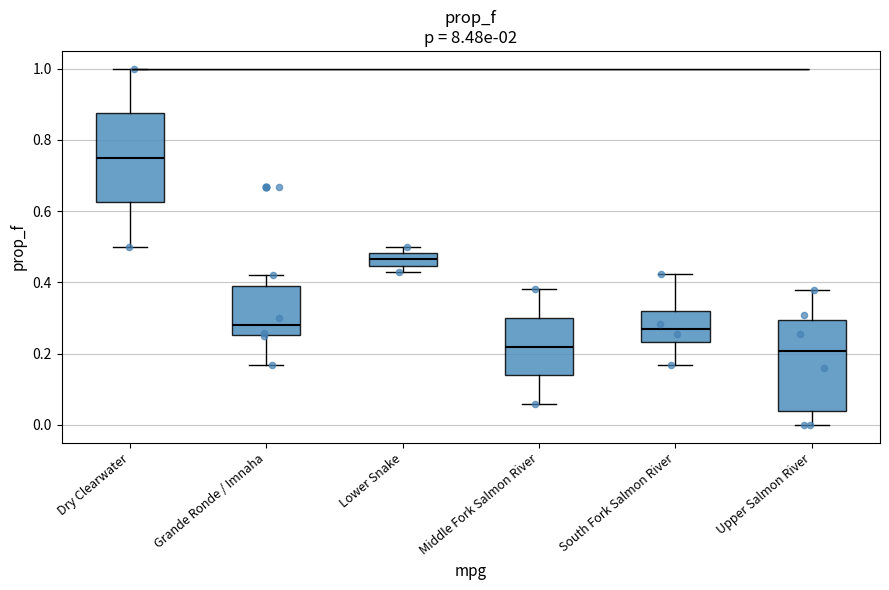

Where is the upper edge of the box for Grande Ronde / Imnaha on the y-axis? The values are not printed on the chart, so give them approximately, as read against the axis.

0.40